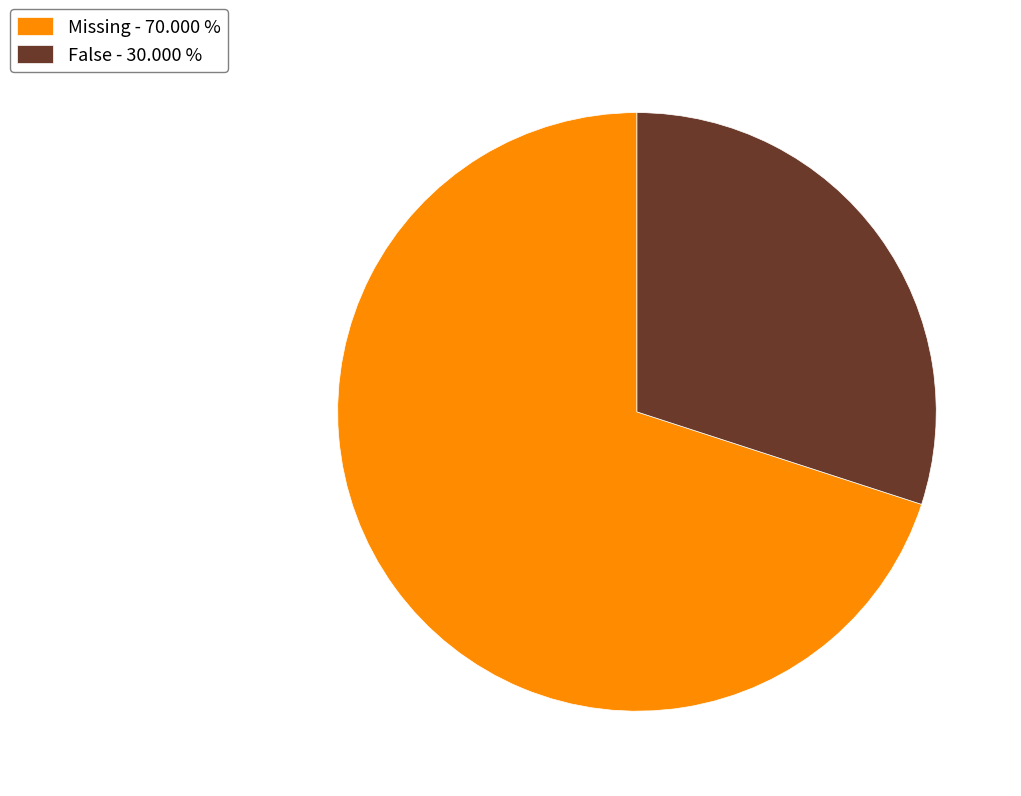

Is Missing - 70.000 % the majority of the pie?

Yes